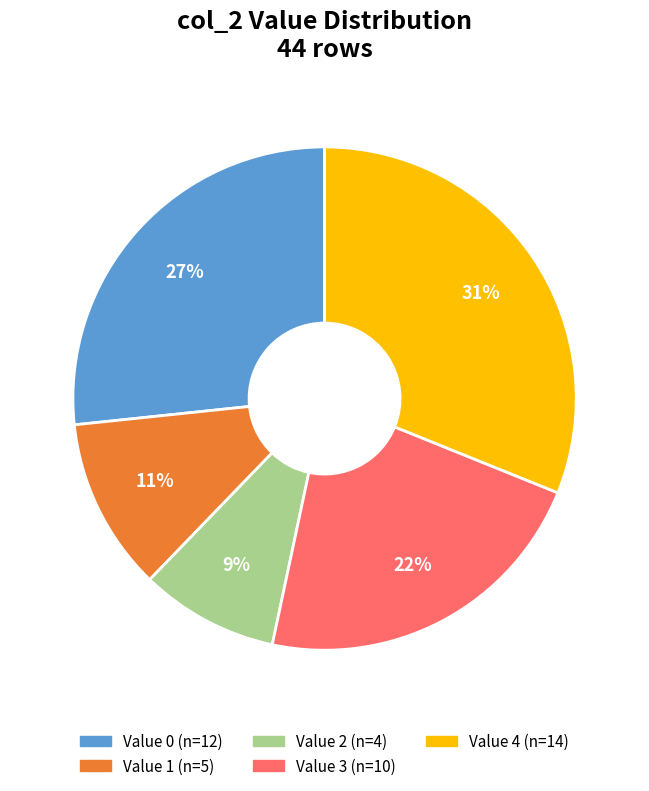

To the nearest percent, what is the difference between the largest and smallest slice percentages?

22%